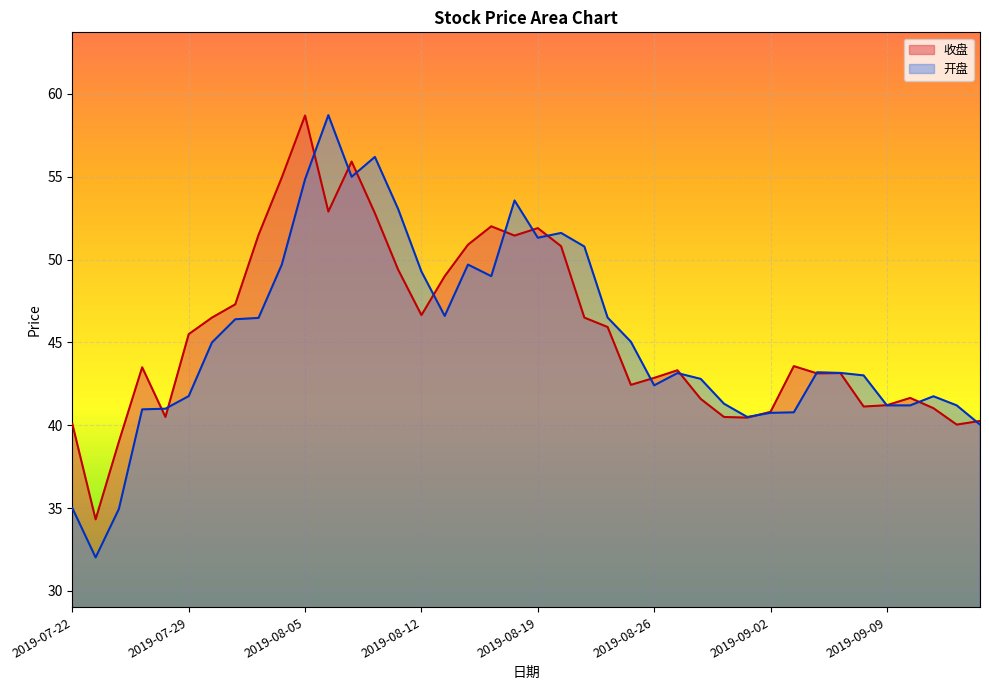

What are all the series names shown in the legend?

收盘, 开盘